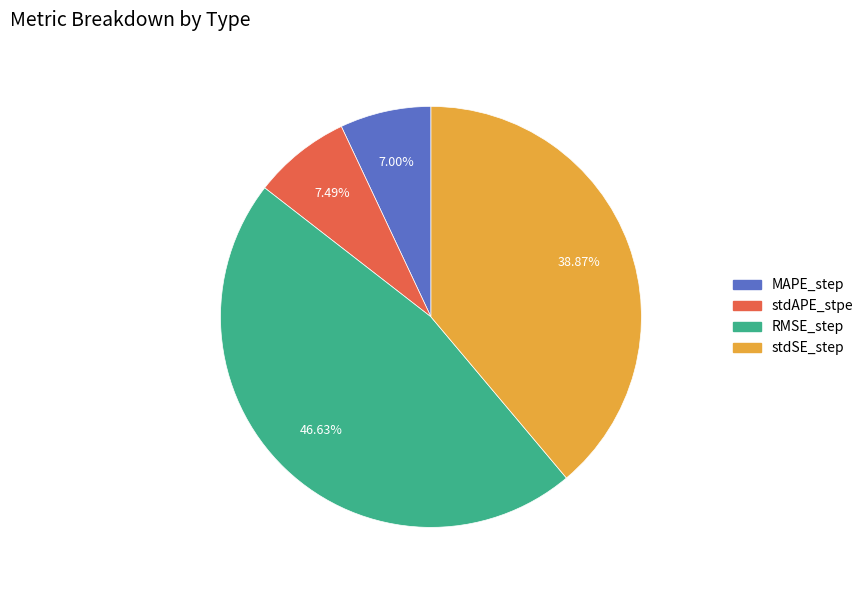

Which has a higher value, stdAPE_stpe or stdSE_step?

stdSE_step